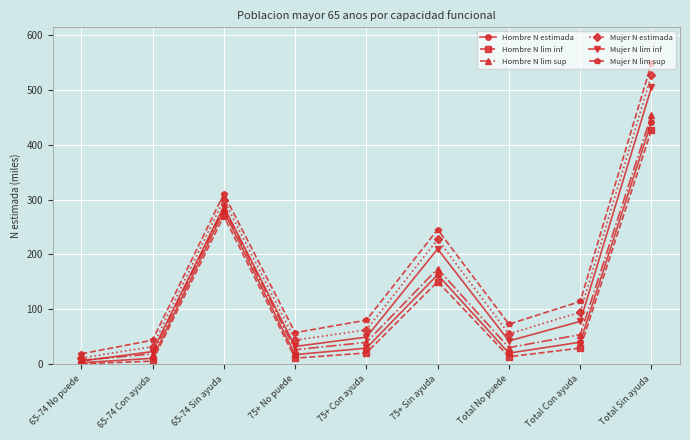

At which category does Mujer N lim sup reach its first local peak?

65-74 Sin ayuda